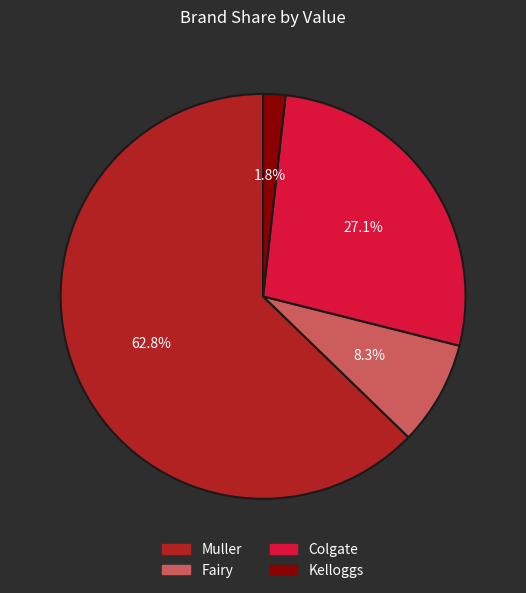

To the nearest percent, what is the difference between the Fairy and Colgate slice percentages?

19%